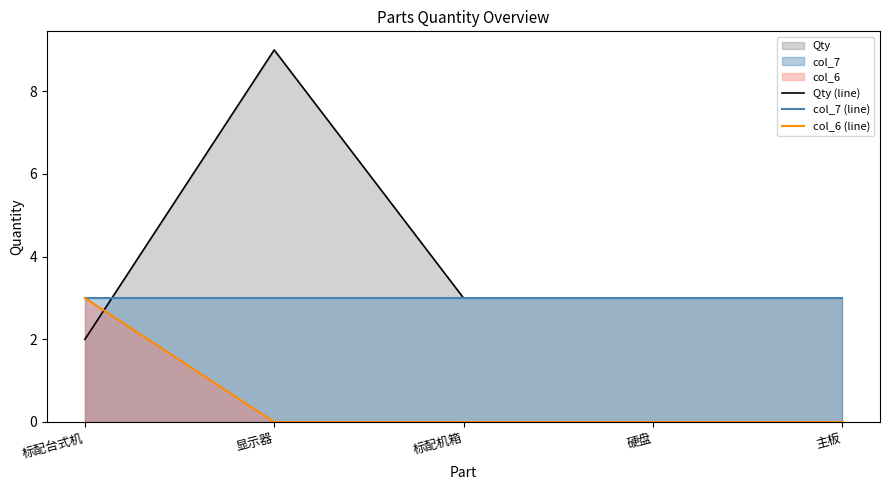

What is the total value across all series at 硬盘?

6